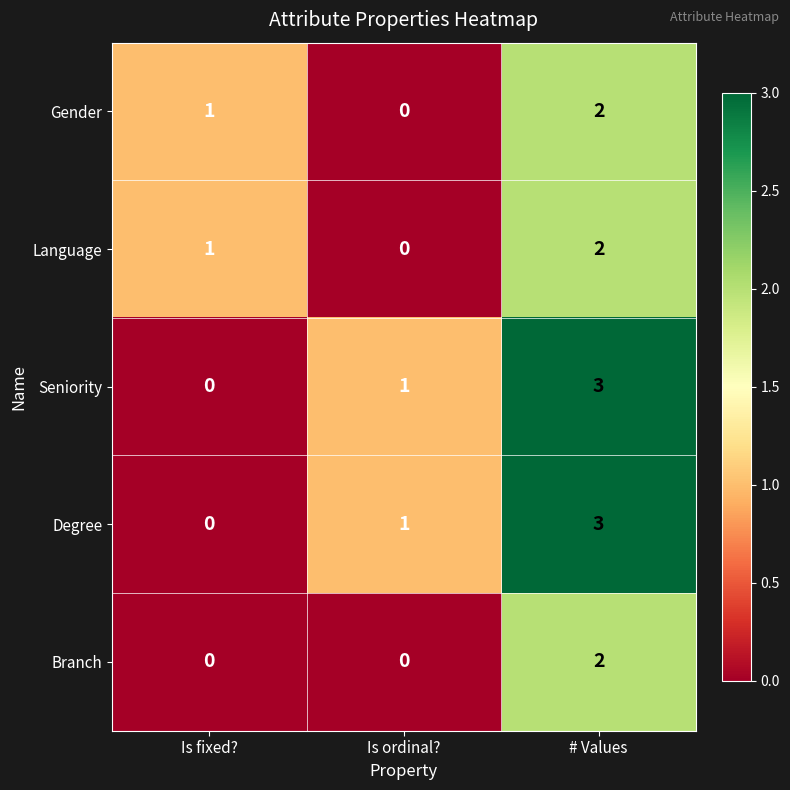

Reading left to right, what are all the values shown in this chart?

Gender: Is fixed?=1	Is ordinal?=0	# Values=2
Language: Is fixed?=1	Is ordinal?=0	# Values=2
Seniority: Is fixed?=0	Is ordinal?=1	# Values=3
Degree: Is fixed?=0	Is ordinal?=1	# Values=3
Branch: Is fixed?=0	Is ordinal?=0	# Values=2